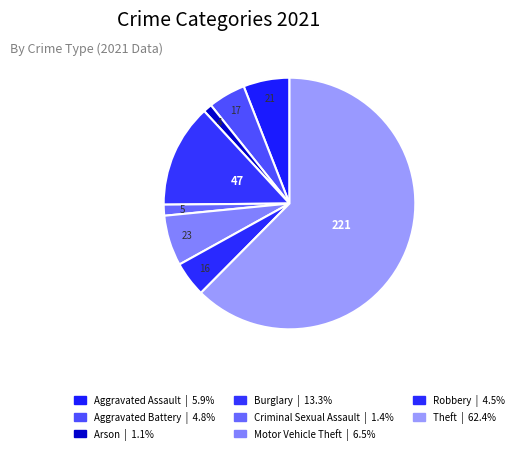

What is the largest slice in the pie chart?

Theft